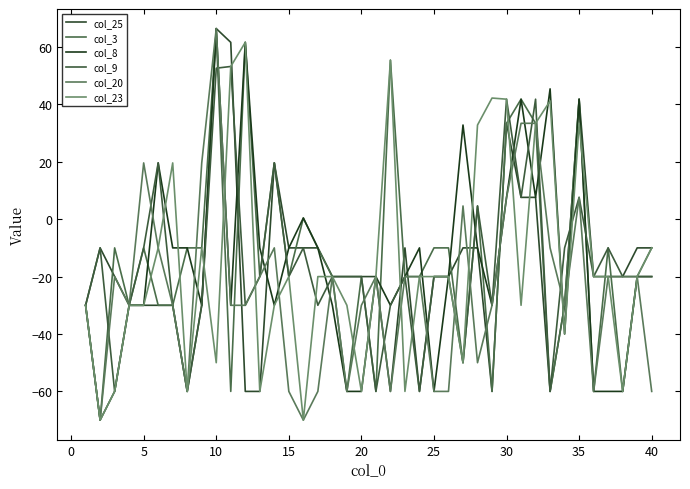

Does the chart display data point markers on the line(s)?

No